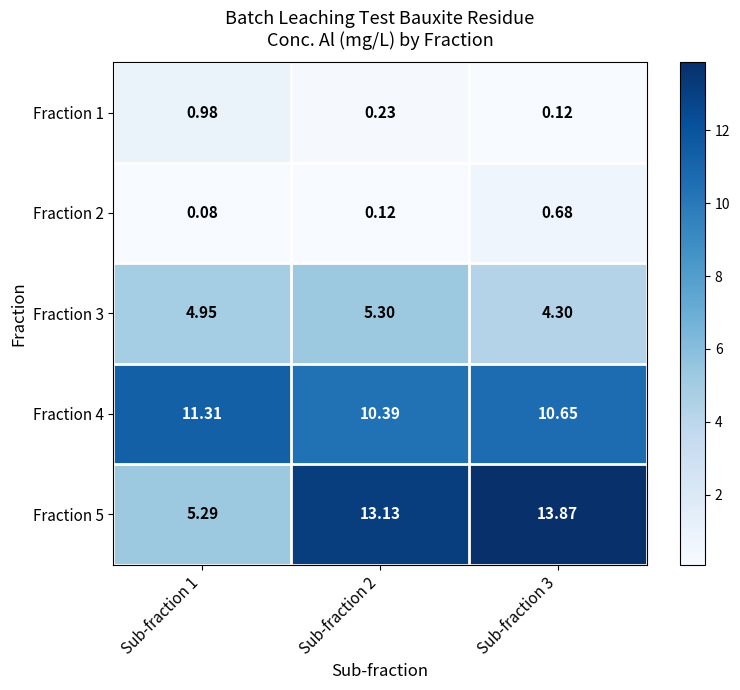

How many categories are shown in the chart?

3